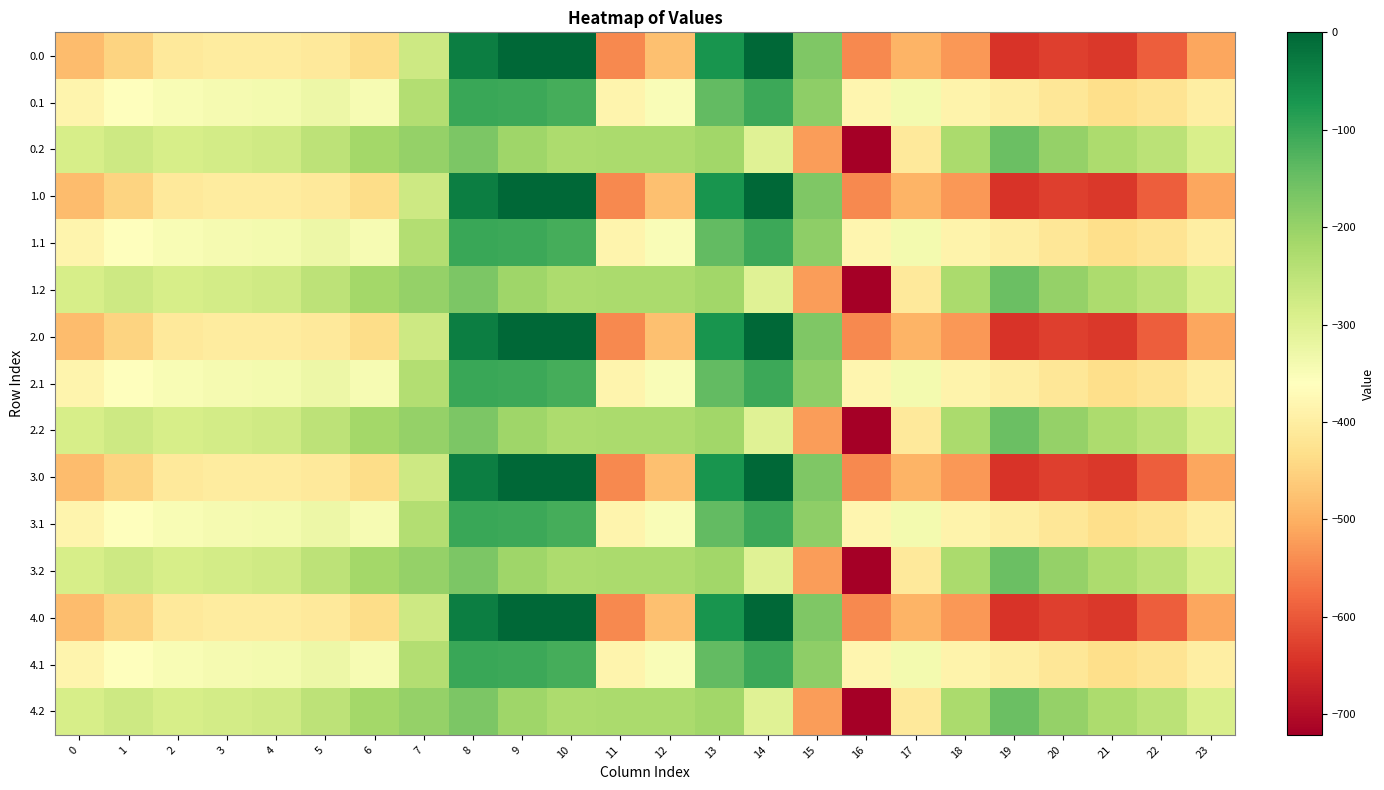

Reading left to right, list all the values displayed in this chart.

0.0: 0=-482.0	1=-449.5	2=-410.3	3=-404.4	4=-404.9	5=-410.8	6=-435.0	7=-270.7	8=-35.0	9=0.0	10=0.0	11=-544.3	12=-477.2	13=-70.2	14=-0.3	15=-172.8	16=-545.4	17=-493.8	18=-529.6	19=-644.5	20=-629.9	21=-638.4	22=-592.3	23=-511.3
0.1: 0=-384.6	1=-361.1	2=-347.9	3=-342.7	4=-339.6	5=-329.5	6=-345.2	7=-234.9	8=-102.3	9=-104.8	10=-114.0	11=-384.7	12=-350.8	13=-141.2	14=-105.5	15=-190.4	16=-380.5	17=-340.1	18=-388.5	19=-399.7	20=-414.5	21=-432.4	22=-419.9	23=-399.4
0.2: 0=-287.1	1=-272.7	2=-285.5	3=-281.0	4=-274.4	5=-248.1	6=-216.4	7=-199.0	8=-169.5	9=-209.6	10=-228.0	11=-225.2	12=-224.3	13=-212.2	14=-301.9	15=-522.2	16=-721.2	17=-409.5	18=-223.1	19=-151.1	20=-199.2	21=-226.4	22=-247.4	23=-287.5
1.0: 0=-482.0	1=-449.5	2=-410.3	3=-404.4	4=-404.9	5=-410.8	6=-435.0	7=-270.7	8=-35.0	9=0.0	10=0.0	11=-544.3	12=-477.2	13=-70.2	14=-0.3	15=-172.8	16=-545.4	17=-493.8	18=-529.6	19=-644.5	20=-629.9	21=-638.4	22=-592.3	23=-511.3
1.1: 0=-384.6	1=-361.1	2=-347.9	3=-342.7	4=-339.6	5=-329.5	6=-345.2	7=-234.9	8=-102.3	9=-104.8	10=-114.0	11=-384.7	12=-350.8	13=-141.2	14=-105.5	15=-190.4	16=-380.5	17=-340.1	18=-388.5	19=-399.7	20=-414.5	21=-432.4	22=-419.9	23=-399.4
1.2: 0=-287.1	1=-272.7	2=-285.5	3=-281.0	4=-274.4	5=-248.1	6=-216.4	7=-199.0	8=-169.5	9=-209.6	10=-228.0	11=-225.2	12=-224.3	13=-212.2	14=-301.9	15=-522.2	16=-721.2	17=-409.5	18=-223.1	19=-151.1	20=-199.2	21=-226.4	22=-247.4	23=-287.5
2.0: 0=-482.0	1=-449.5	2=-410.3	3=-404.4	4=-404.9	5=-410.8	6=-435.0	7=-270.7	8=-35.0	9=0.0	10=0.0	11=-544.3	12=-477.2	13=-70.2	14=-0.3	15=-172.8	16=-545.4	17=-493.8	18=-529.6	19=-644.5	20=-629.9	21=-638.4	22=-592.3	23=-511.3
2.1: 0=-384.6	1=-361.1	2=-347.9	3=-342.7	4=-339.6	5=-329.5	6=-345.2	7=-234.9	8=-102.3	9=-104.8	10=-114.0	11=-384.7	12=-350.8	13=-141.2	14=-105.5	15=-190.4	16=-380.5	17=-340.1	18=-388.5	19=-399.7	20=-414.5	21=-432.4	22=-419.9	23=-399.4
2.2: 0=-287.1	1=-272.7	2=-285.5	3=-281.0	4=-274.4	5=-248.1	6=-216.4	7=-199.0	8=-169.5	9=-209.6	10=-228.0	11=-225.2	12=-224.3	13=-212.2	14=-301.9	15=-522.2	16=-721.2	17=-409.5	18=-223.1	19=-151.1	20=-199.2	21=-226.4	22=-247.4	23=-287.5
3.0: 0=-482.0	1=-449.5	2=-410.3	3=-404.4	4=-404.9	5=-410.8	6=-435.0	7=-270.7	8=-35.0	9=0.0	10=0.0	11=-544.3	12=-477.2	13=-70.2	14=-0.3	15=-172.8	16=-545.4	17=-493.8	18=-529.6	19=-644.5	20=-629.9	21=-638.4	22=-592.3	23=-511.3
3.1: 0=-384.6	1=-361.1	2=-347.9	3=-342.7	4=-339.6	5=-329.5	6=-345.2	7=-234.9	8=-102.3	9=-104.8	10=-114.0	11=-384.7	12=-350.8	13=-141.2	14=-105.5	15=-190.4	16=-380.5	17=-340.1	18=-388.5	19=-399.7	20=-414.5	21=-432.4	22=-419.9	23=-399.4
3.2: 0=-287.1	1=-272.7	2=-285.5	3=-281.0	4=-274.4	5=-248.1	6=-216.4	7=-199.0	8=-169.5	9=-209.6	10=-228.0	11=-225.2	12=-224.3	13=-212.2	14=-301.9	15=-522.2	16=-721.2	17=-409.5	18=-223.1	19=-151.1	20=-199.2	21=-226.4	22=-247.4	23=-287.5
4.0: 0=-482.0	1=-449.5	2=-410.3	3=-404.4	4=-404.9	5=-410.8	6=-435.0	7=-270.7	8=-35.0	9=0.0	10=0.0	11=-544.3	12=-477.2	13=-70.2	14=-0.3	15=-172.8	16=-545.4	17=-493.8	18=-529.6	19=-644.5	20=-629.9	21=-638.4	22=-592.3	23=-511.3
4.1: 0=-384.6	1=-361.1	2=-347.9	3=-342.7	4=-339.6	5=-329.5	6=-345.2	7=-234.9	8=-102.3	9=-104.8	10=-114.0	11=-384.7	12=-350.8	13=-141.2	14=-105.5	15=-190.4	16=-380.5	17=-340.1	18=-388.5	19=-399.7	20=-414.5	21=-432.4	22=-419.9	23=-399.4
4.2: 0=-287.1	1=-272.7	2=-285.5	3=-281.0	4=-274.4	5=-248.1	6=-216.4	7=-199.0	8=-169.5	9=-209.6	10=-228.0	11=-225.2	12=-224.3	13=-212.2	14=-301.9	15=-522.2	16=-721.2	17=-409.5	18=-223.1	19=-151.1	20=-199.2	21=-226.4	22=-247.4	23=-287.5